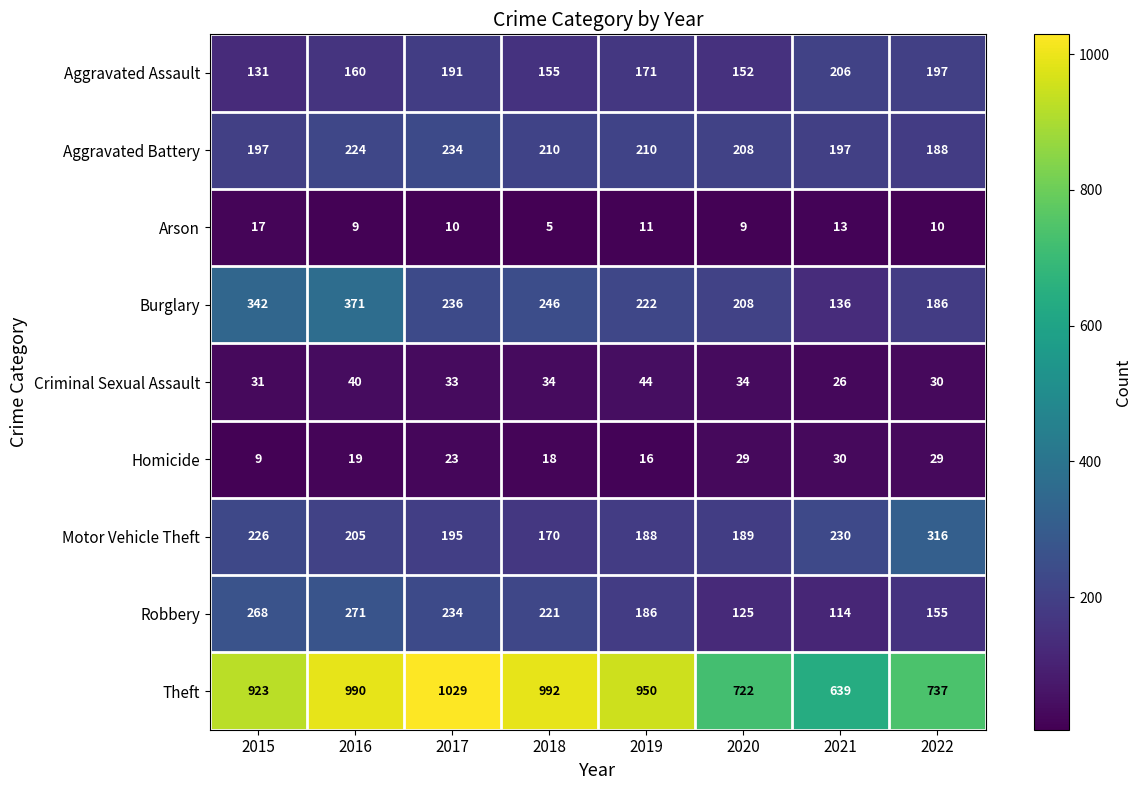

At which label does Homicide reach its peak?

2021